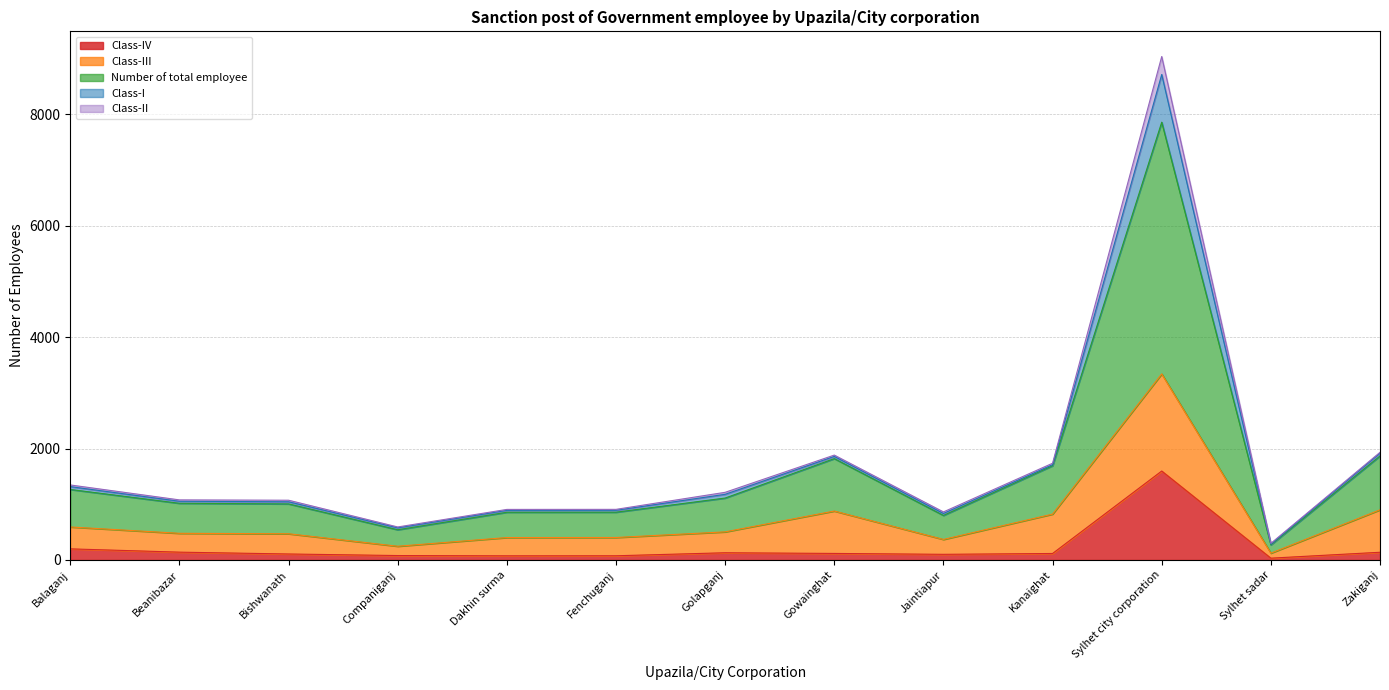

Is it true that Number of total employee equals 536 at Bishwanath?

True